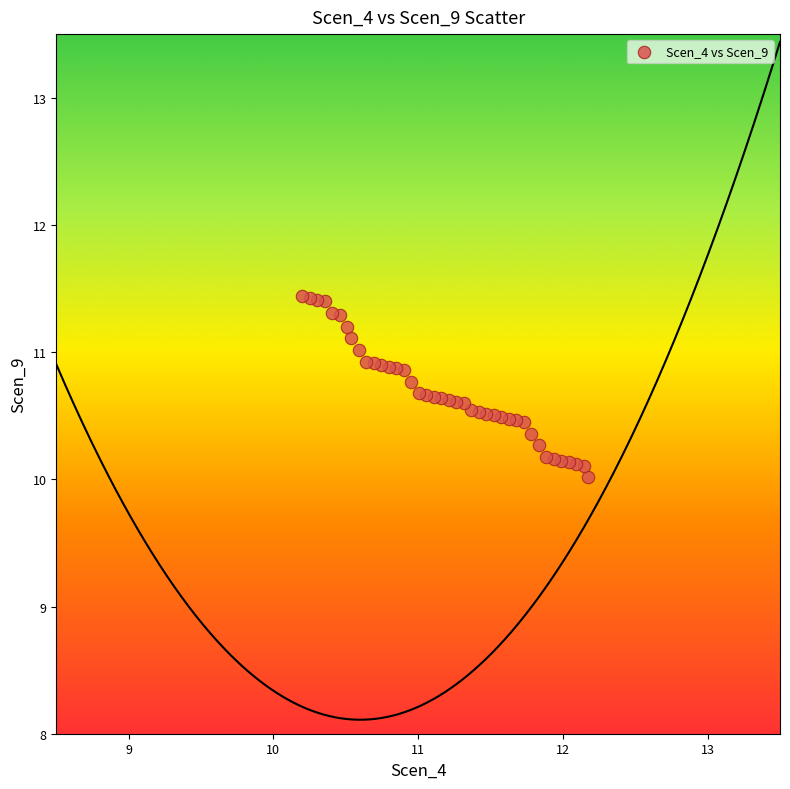

What is the range of Y values (max minus min)?

1.4